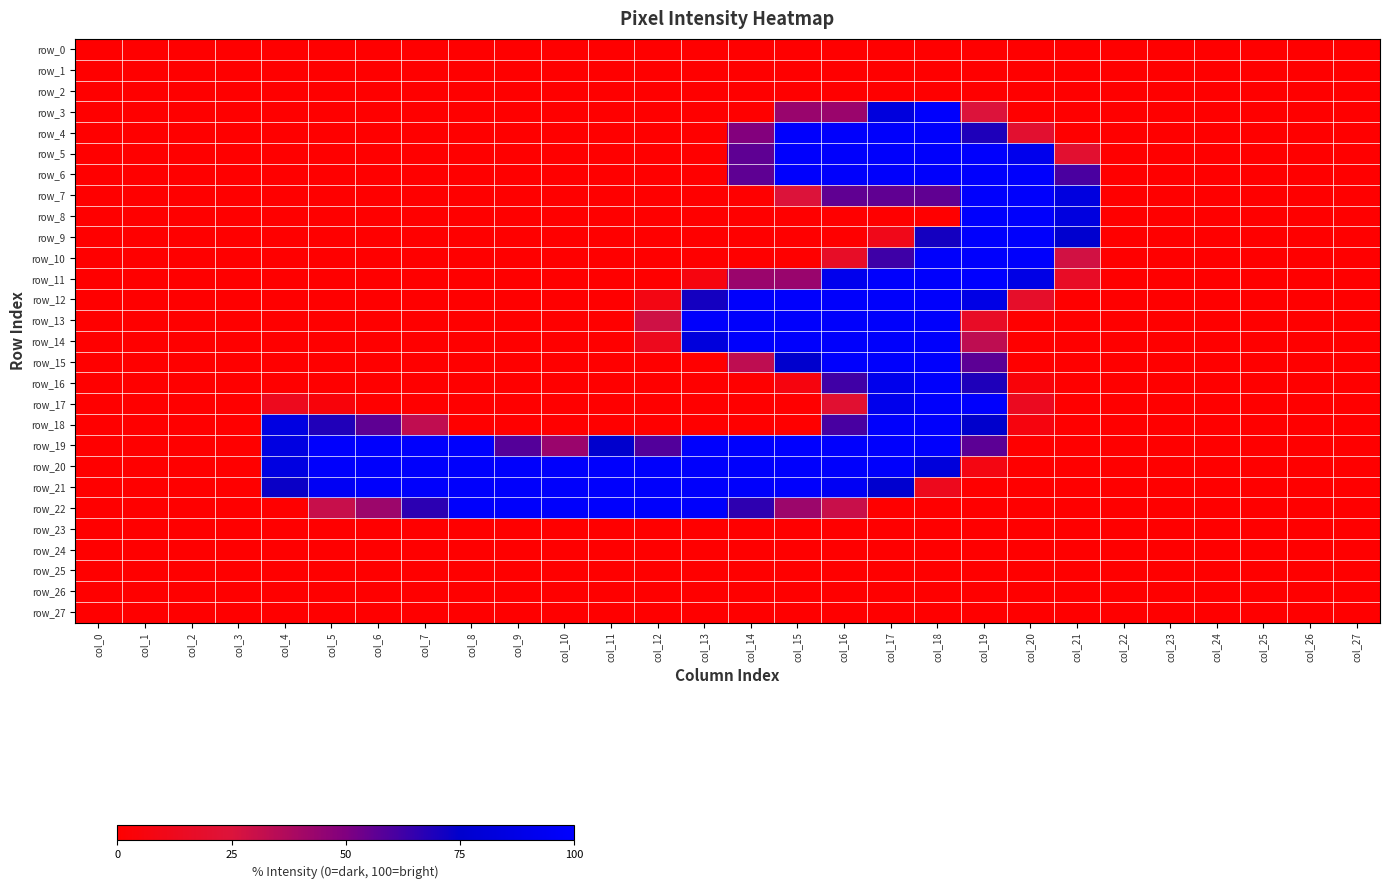

What is the difference between the row_4 values at col_14 and col_27?

49.0